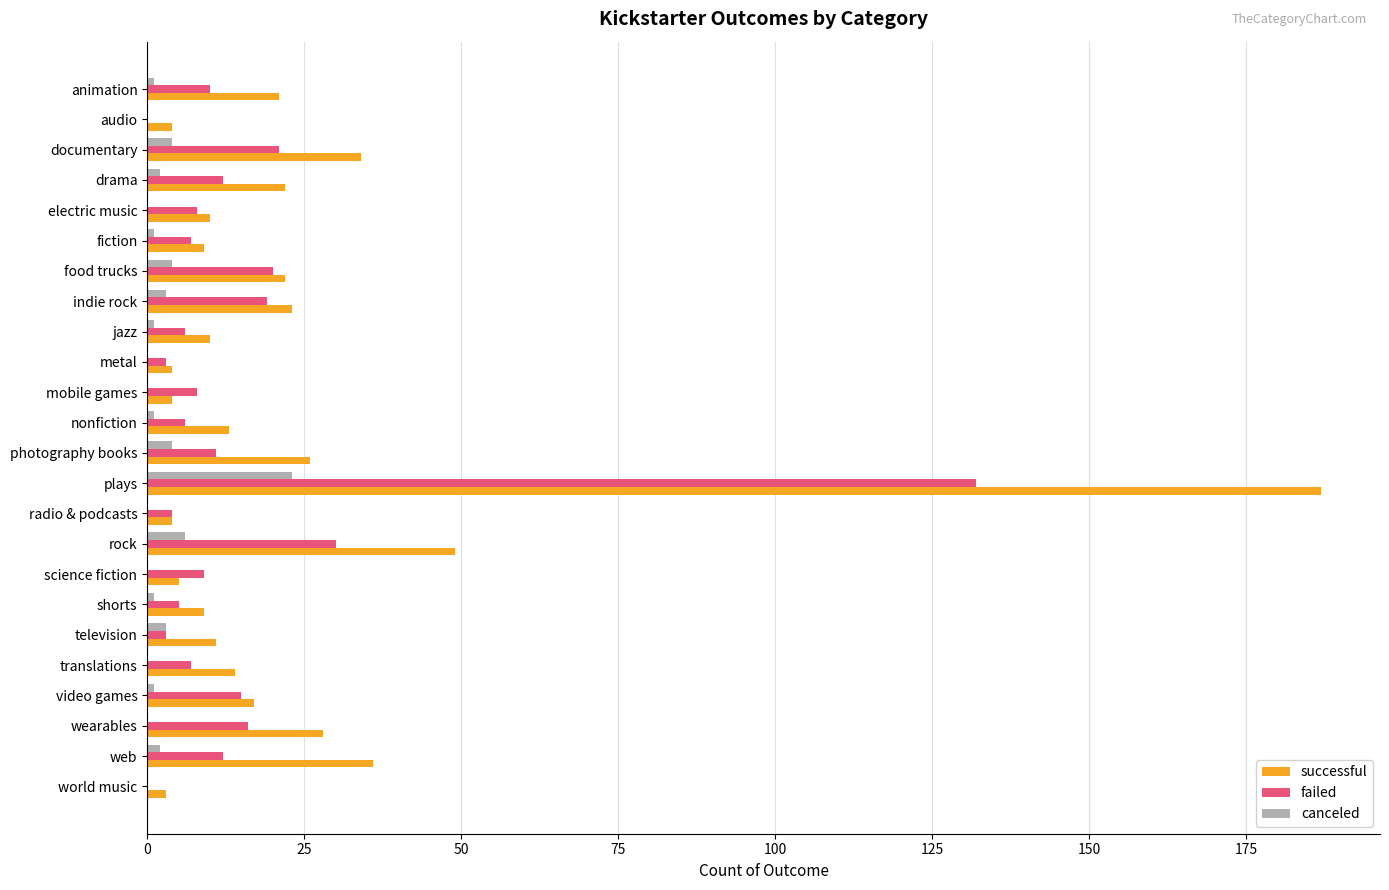

What is the highest value of the failed series?

132